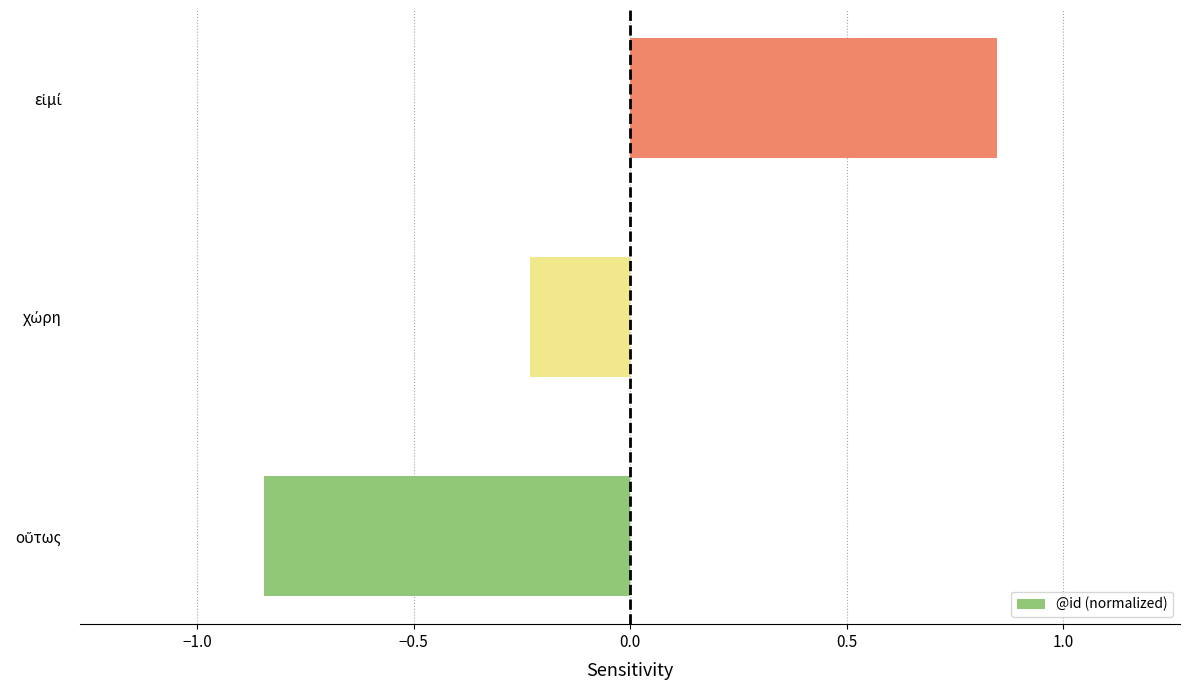

What is the difference between the maximum and minimum values?

1.7